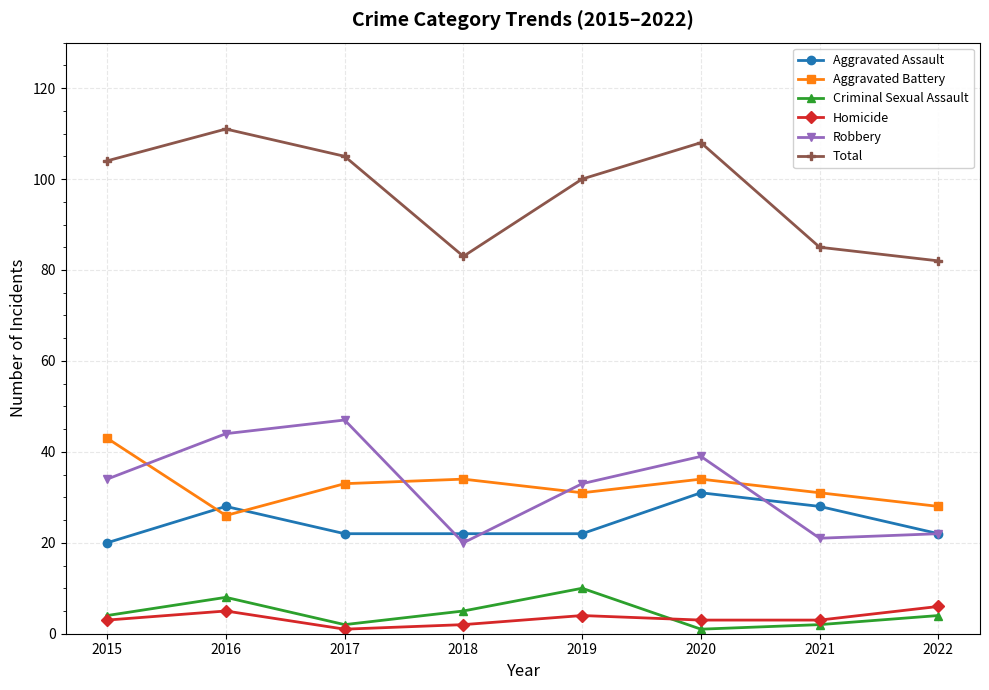

At which label does Aggravated Assault first exceed 22?

2016